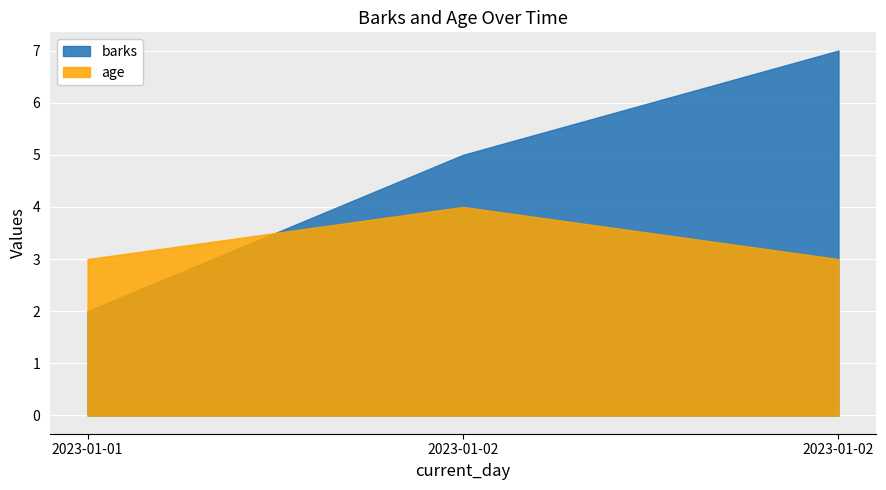

How many data points in barks are above 5?

1